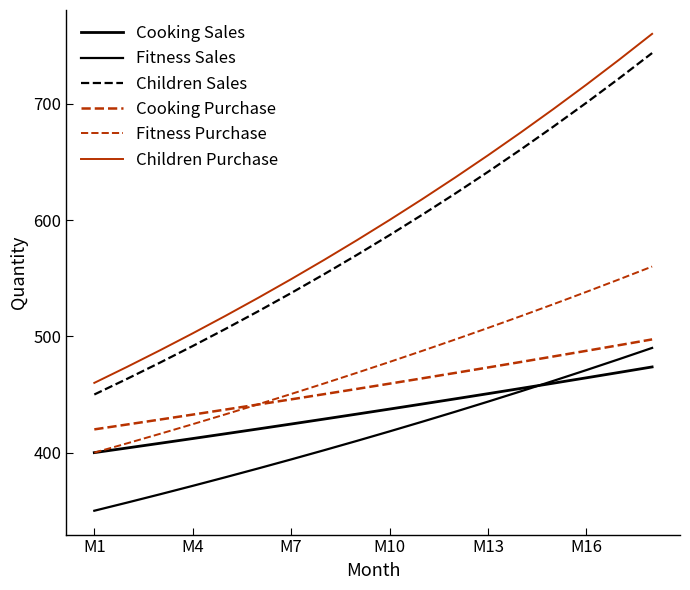

Which category has the lowest value in the Children Purchase series?

M1